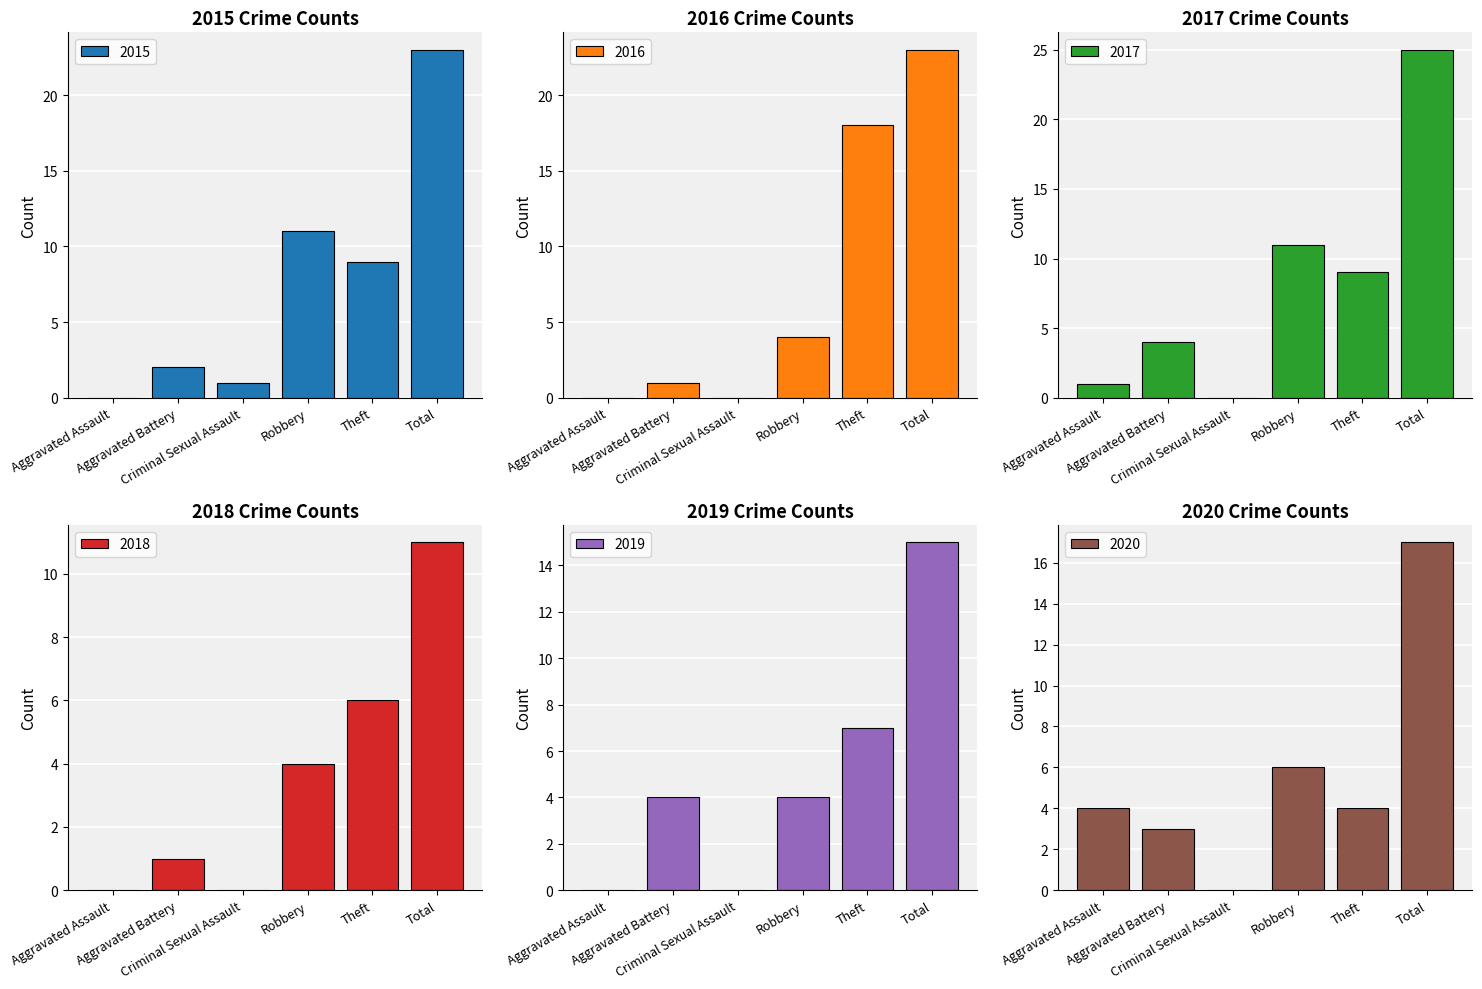

Which series has the largest total across all categories?

2017